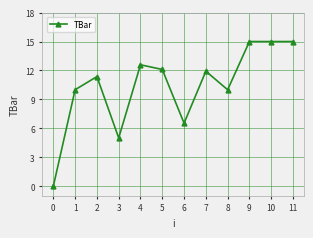

Reading left to right, extract all data points from this chart.

0.0	10.0	11.4	5.0	12.6	12.1	6.5	11.9	10.0	15.0	15.0	15.0